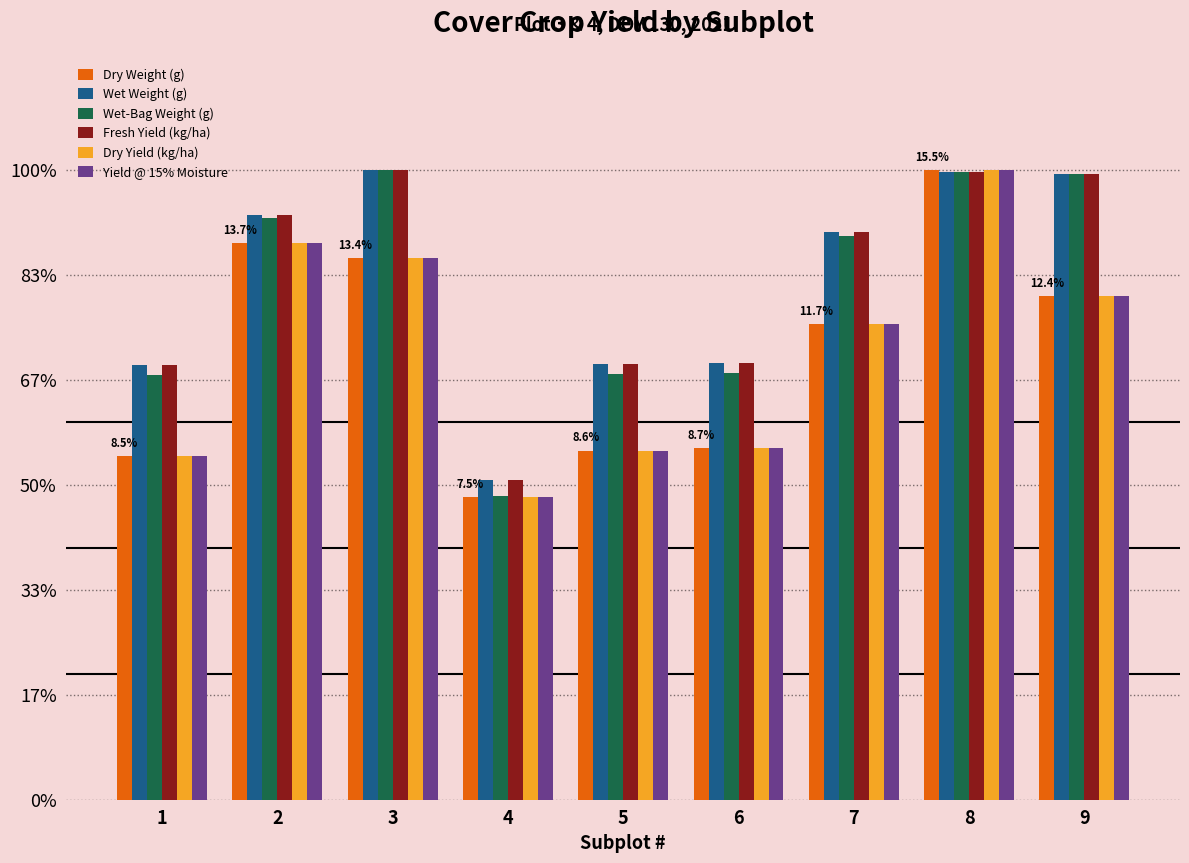

At how many categories does at least one series exceed 1952?

8